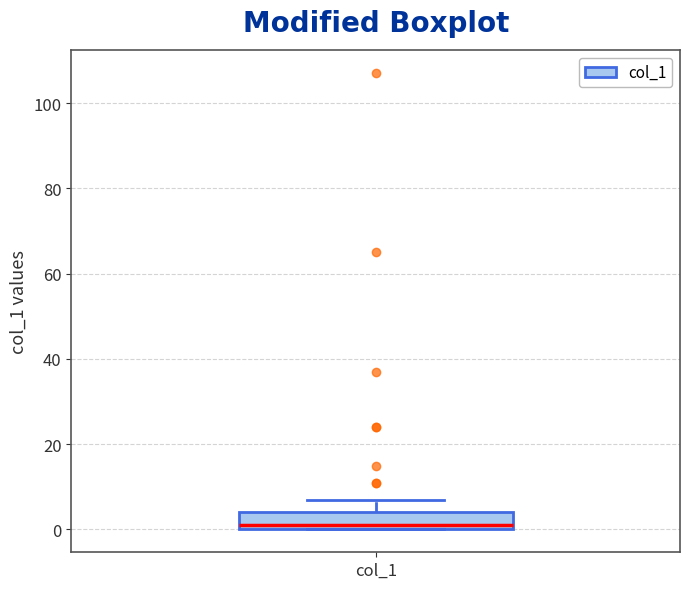

Transcribe this box plot: give where the median line is, the range the box spans, and where the two whiskers end, as read against the y-axis. The values are not printed on the chart, so give them approximately, as read against the axis.

median 2, box 0 to 4, whiskers 0 to 8